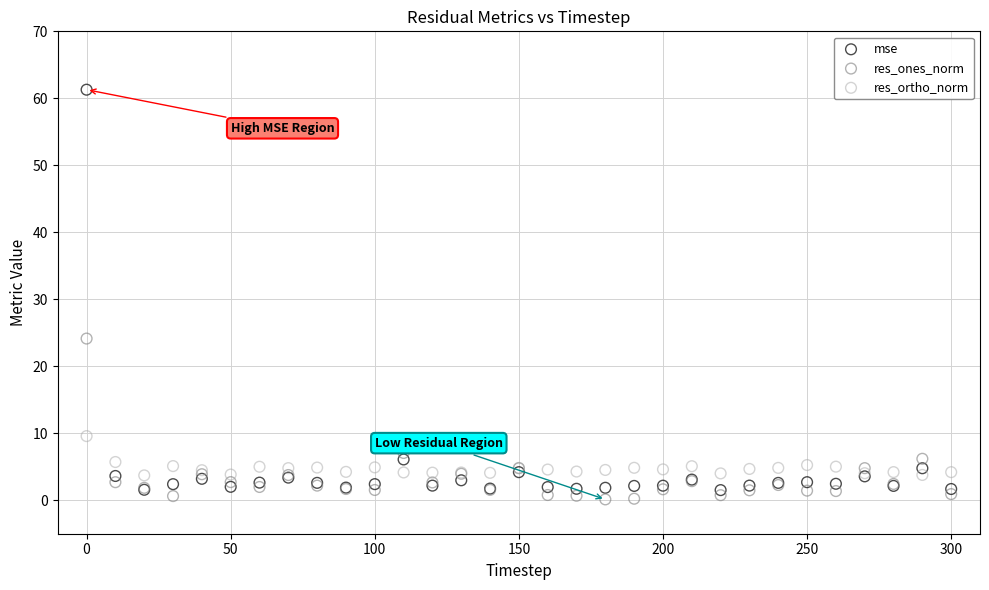

What is the X range (max minus min) for the scatter plot?

300.0